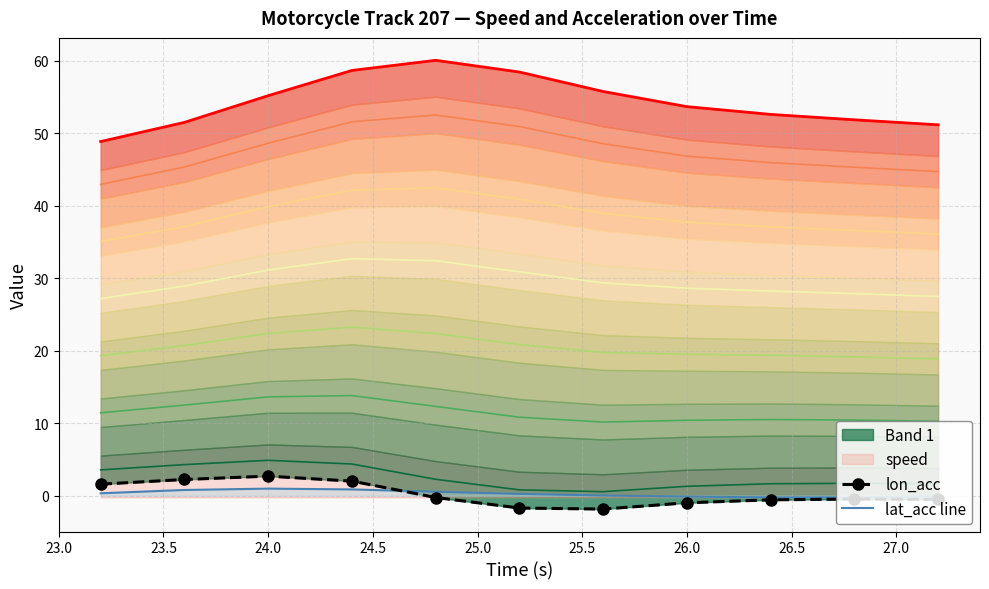

True or false: speed boundary has a value of 33.0 at 27.0.

False